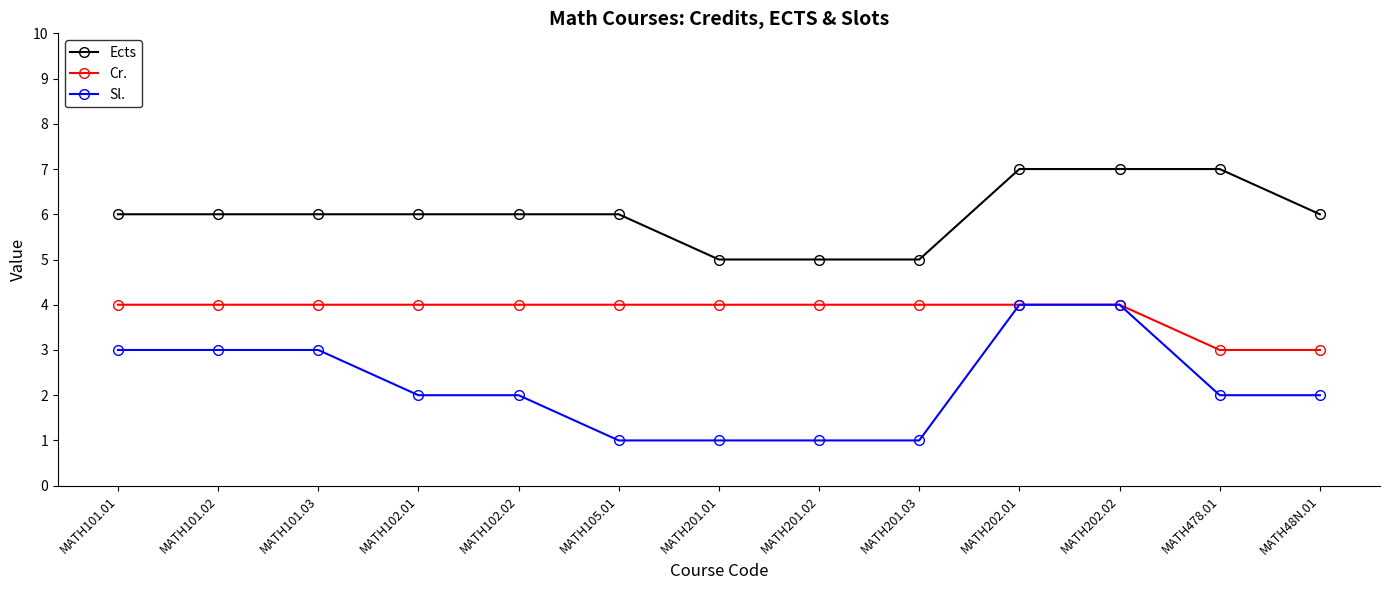

What is the spread (max minus min) of values at MATH201.02?

4